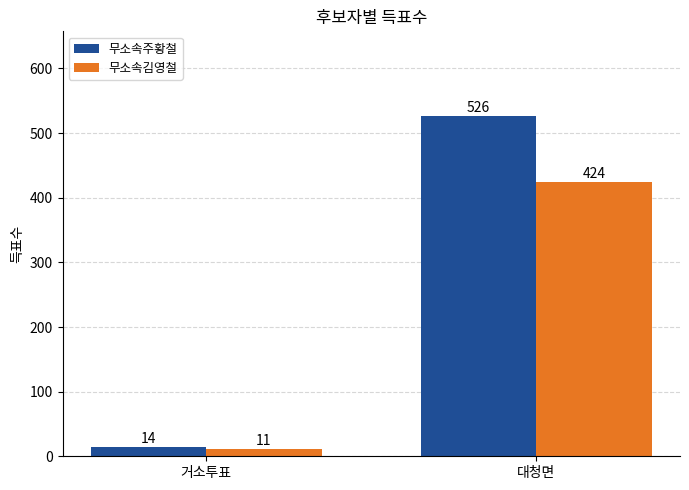

What is the difference between the maximum and minimum values in the 무소속주황철 series?

512